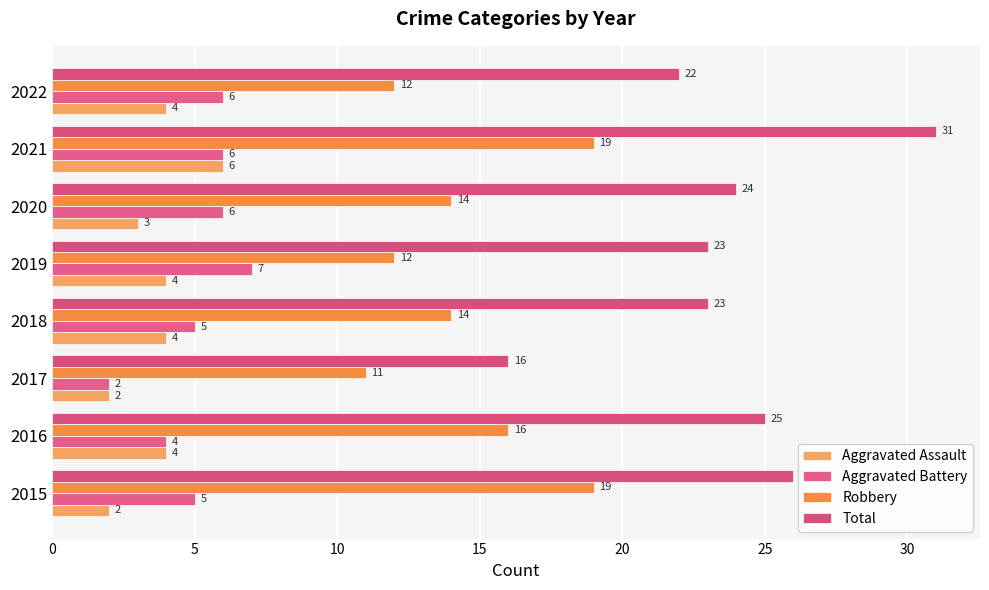

Count the number of data series in this chart.

4